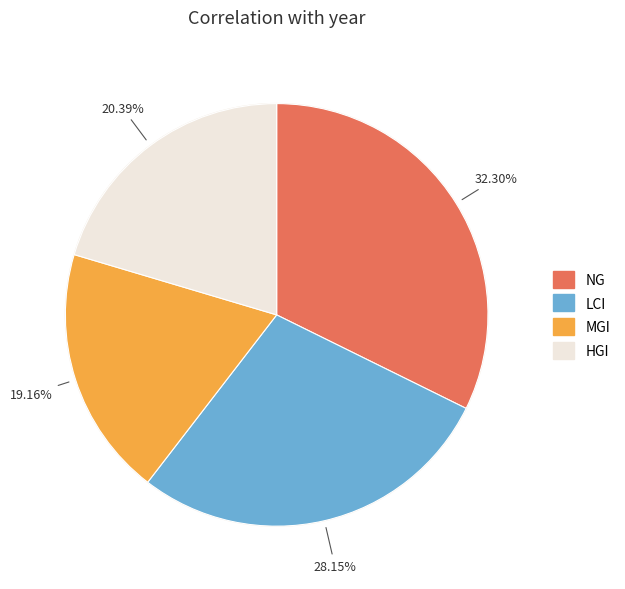

To the nearest percent, what is the average slice percentage?

25%